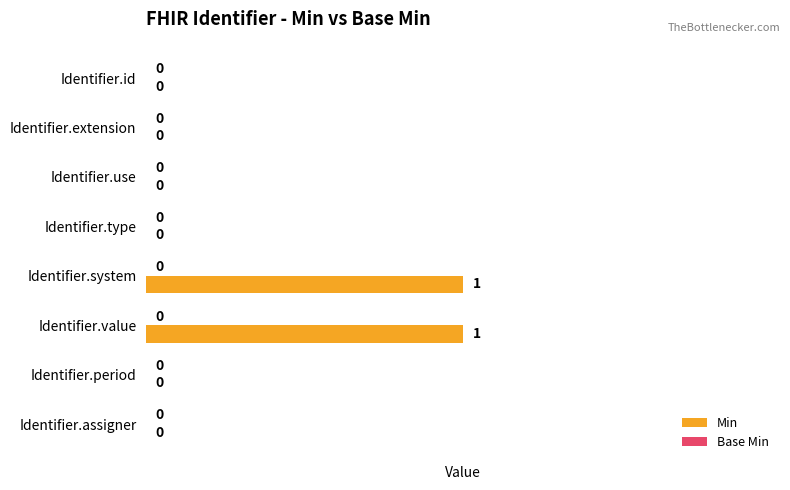

Is it true that the value at Identifier.extension is -1?

False